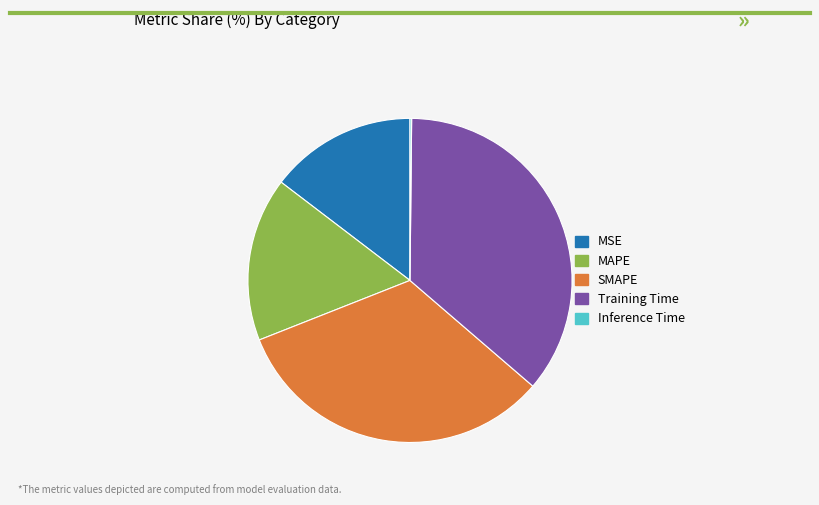

Is there any slice that represents more than half of the pie?

No